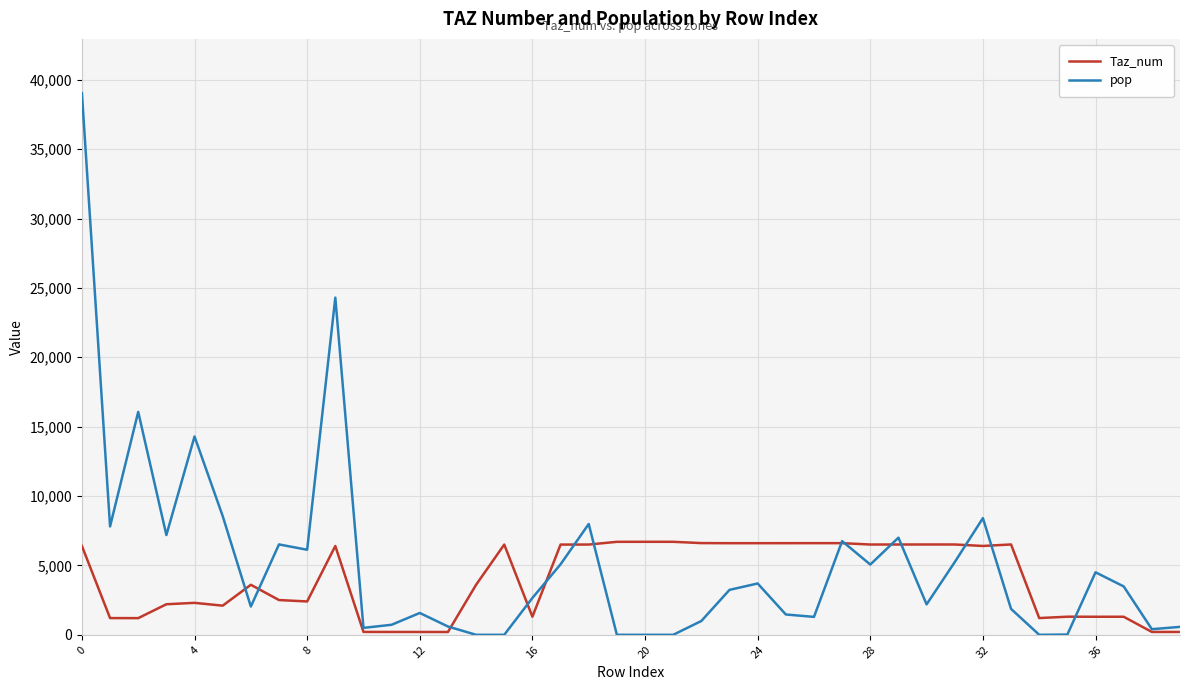

How many lines are shown in the chart?

2